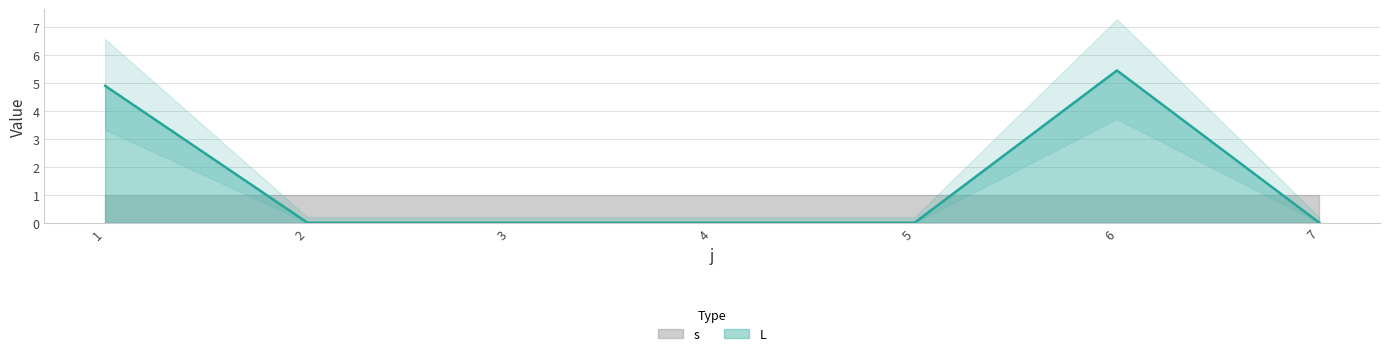

Rank the categories by value from lowest to highest.

2, 3, 4, 5, 7, 1, 6